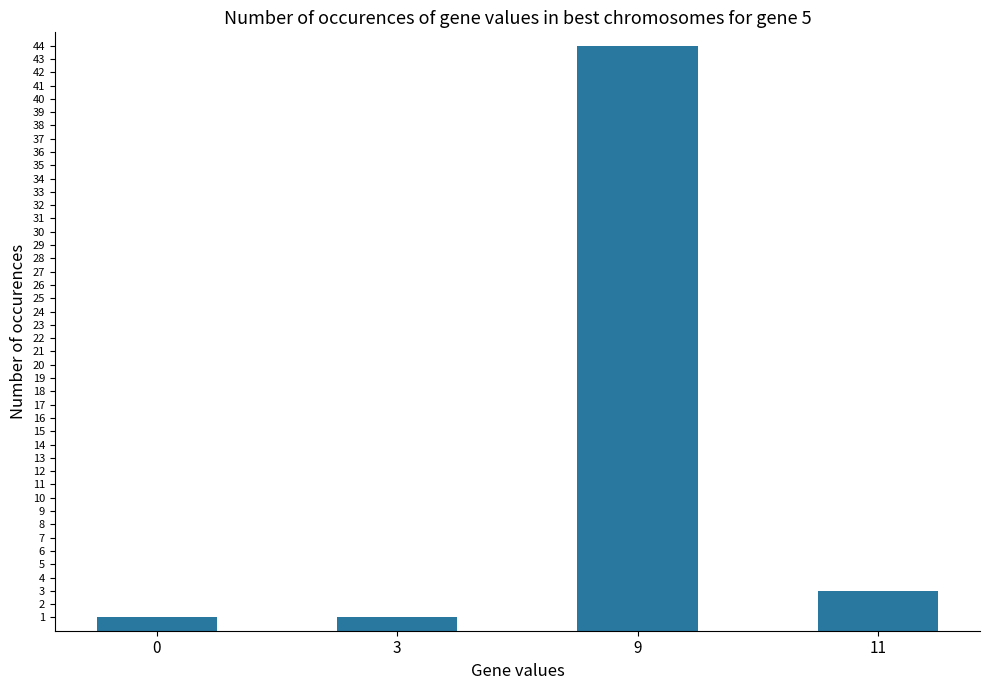

Approximately how many times larger is the value at 0 compared to 11?

0.3